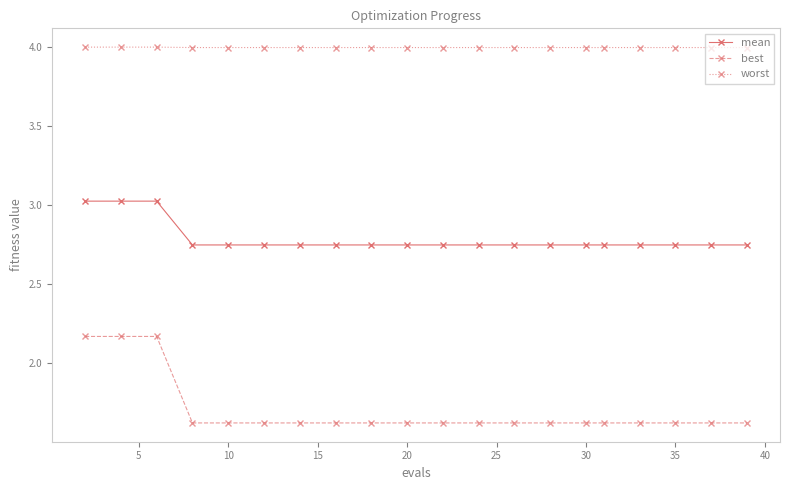

At how many categories does at least one series exceed 3?

20